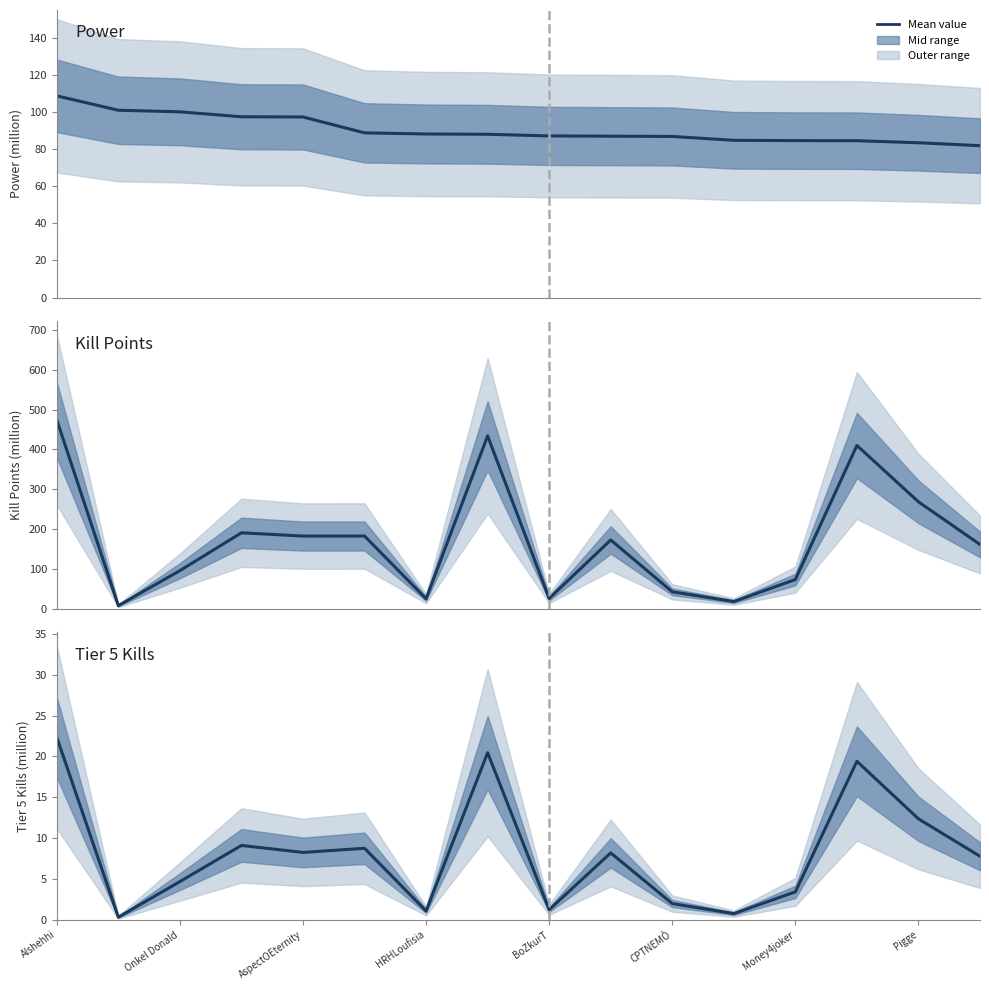

What is the maximum value for Power?

108.9